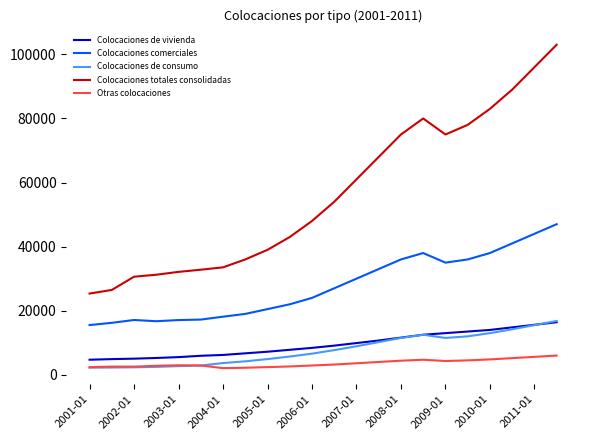

What is the highest value of the Colocaciones de consumo series?

16800